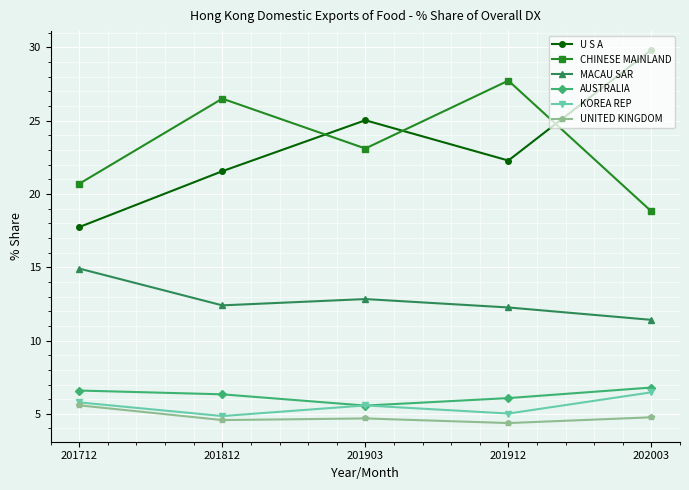

Is it true that AUSTRALIA equals 5.6 at 201903?

True